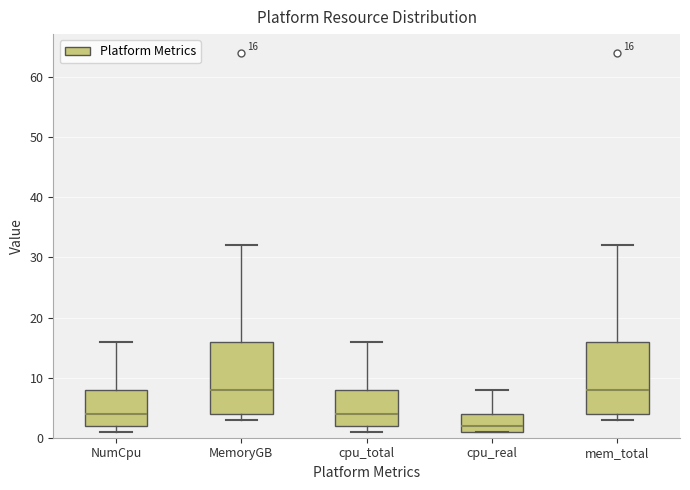

Which box's median line is the lowest?

cpu_real